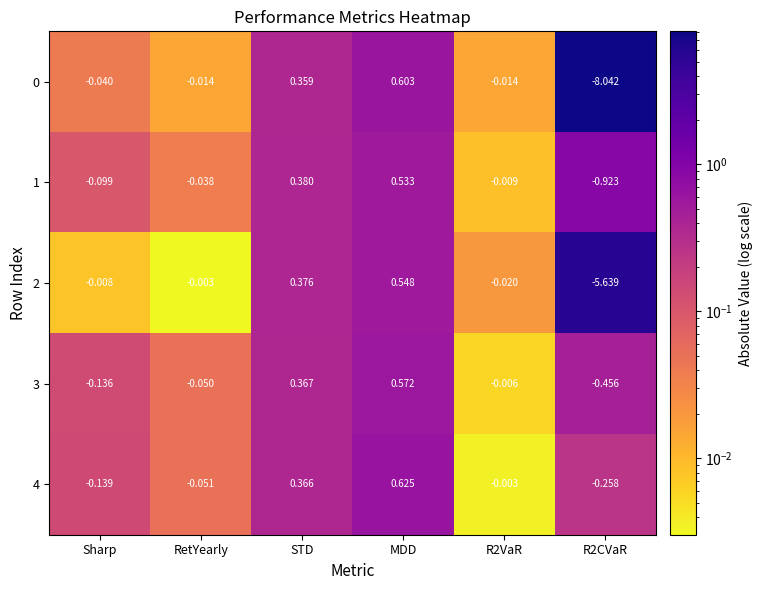

Where is 0 nearest to the value -3?

Sharp